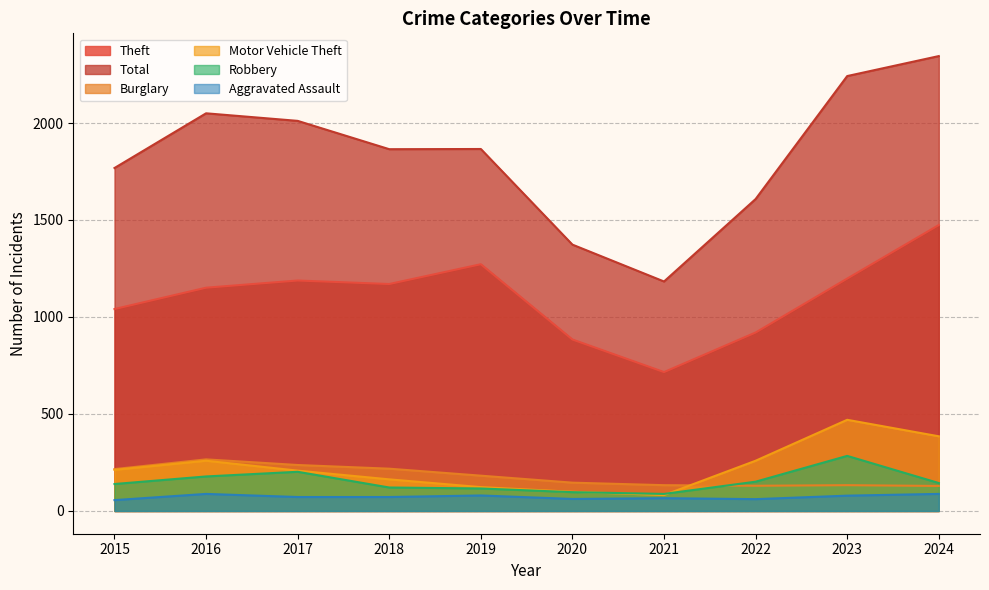

True or false: Motor Vehicle Theft and Total cross at least once.

False